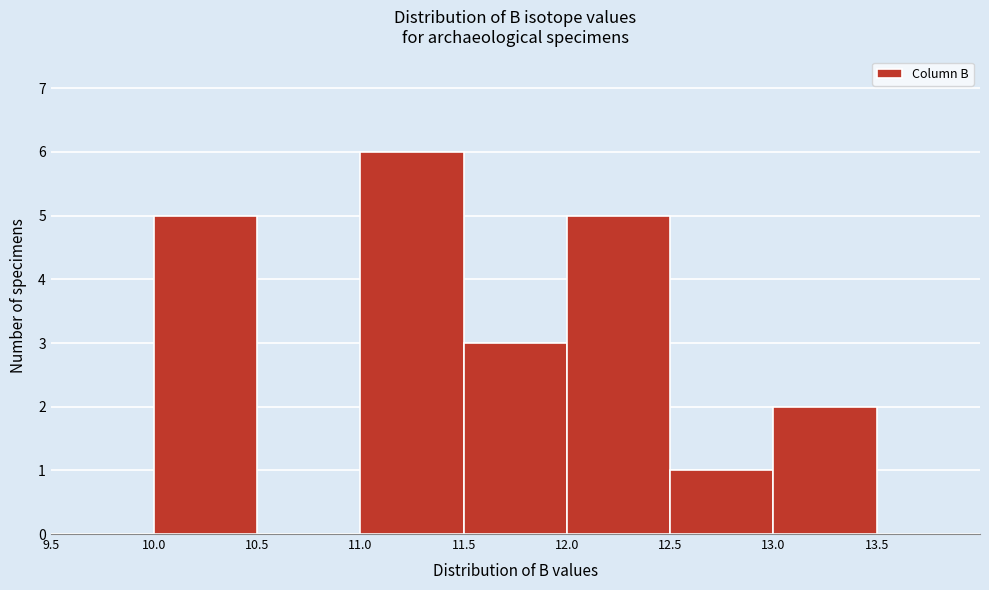

Reading left to right, transcribe this chart: for each bar, give the range it covers on the x-axis and its height. The values are not printed on the chart, so give them approximately, as read against the axis.

9.5 to 10.0: 0
10.0 to 10.5: 5
10.5 to 11.0: 0
11.0 to 11.5: 6
11.5 to 12.0: 3
12.0 to 12.5: 5
12.5 to 13.0: 1
13.0 to 13.5: 2